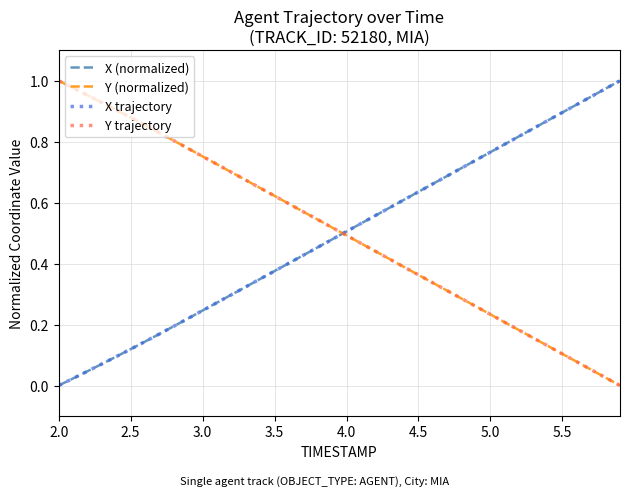

How many lines are shown in the chart?

4